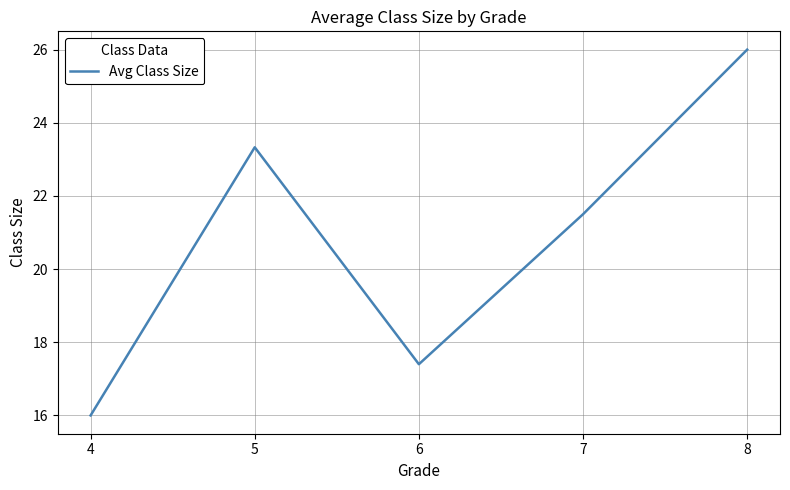

True or false: the data shows 26.0 at 8.

True